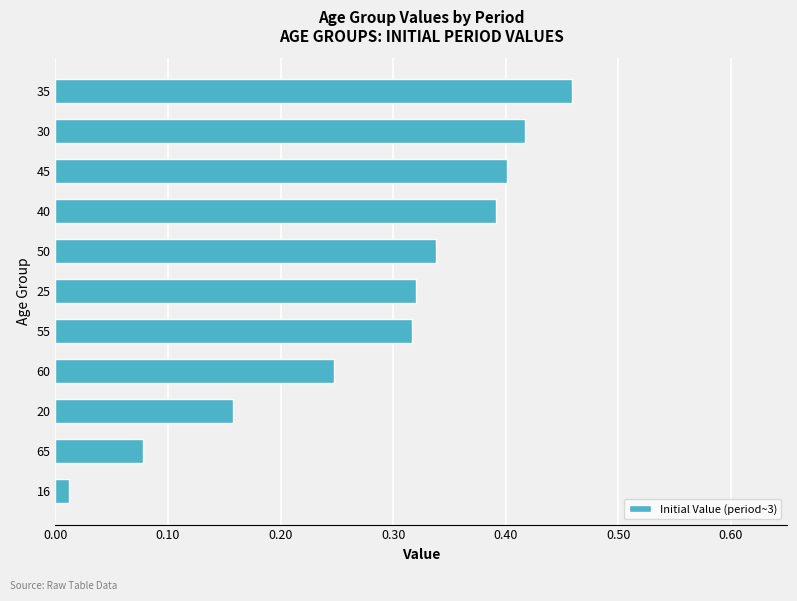

The chart shows a value of 0.6 at 45. True or false?

False